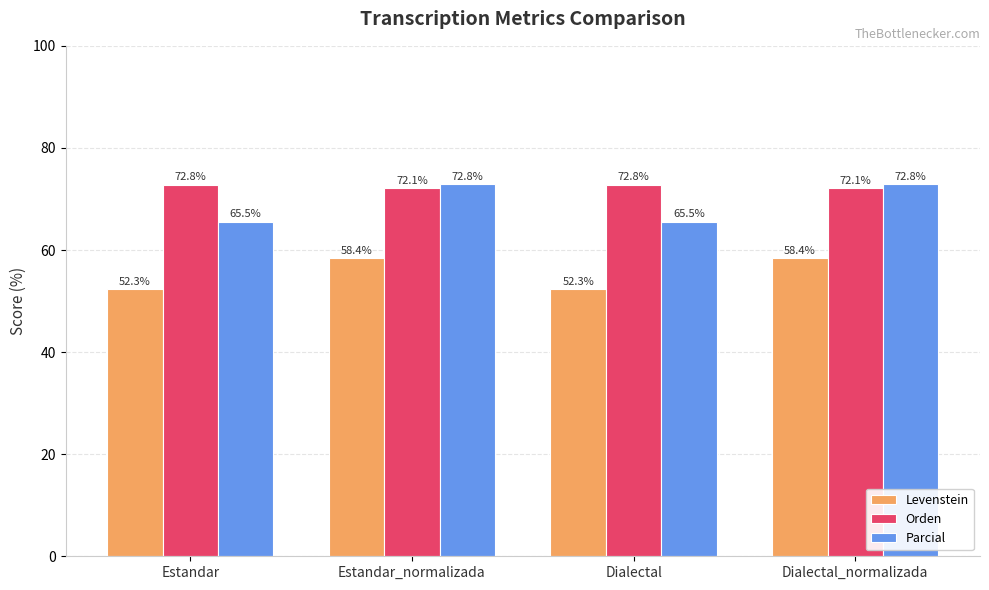

Rank the series at Dialectal_normalizada from highest to lowest value.

Parcial, Orden, Levenstein